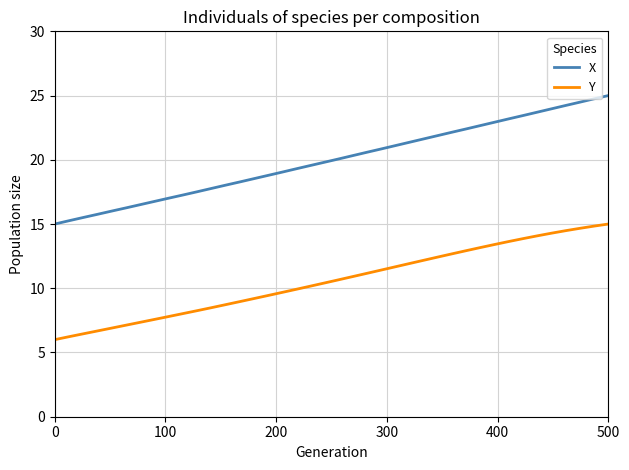

What is the smallest value displayed?

6.0